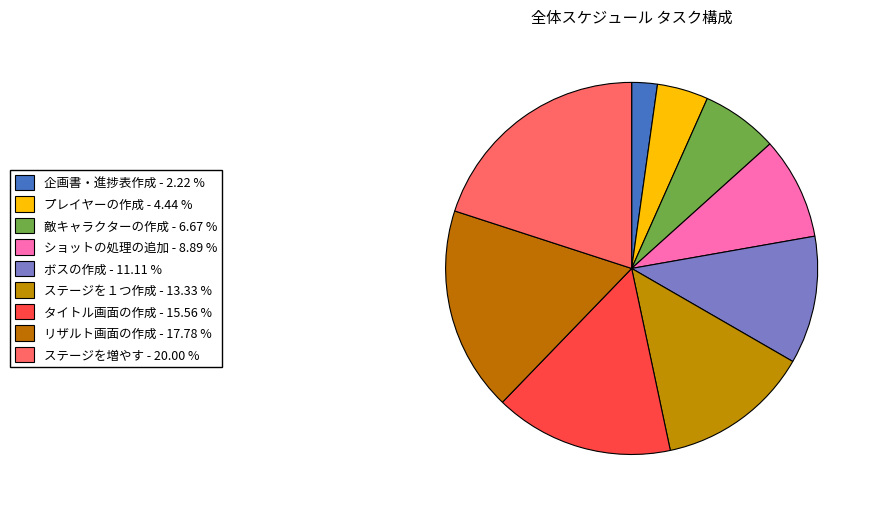

Is the sum of ショットの処理の追加 and タイトル画面の作成 greater than half?

No